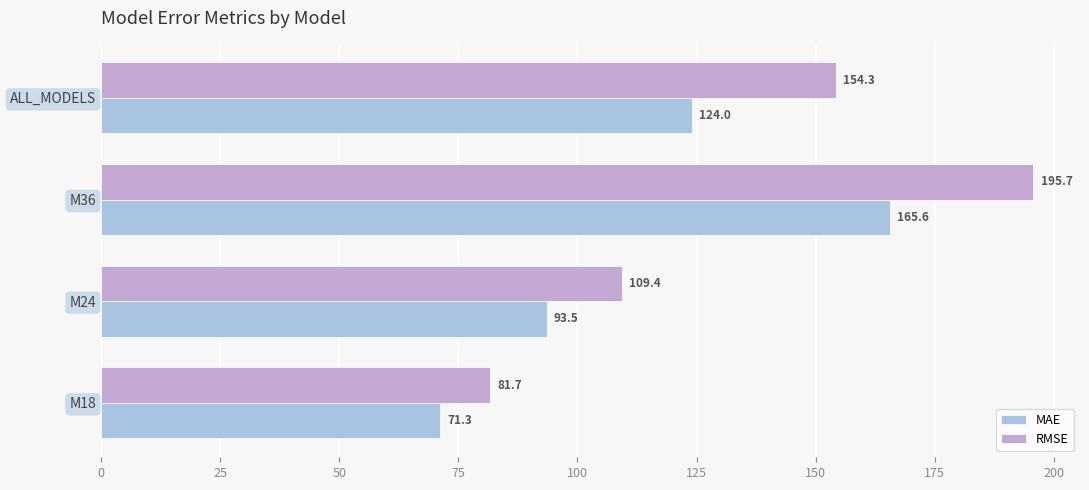

What are all the series names shown in the legend?

MAE, RMSE